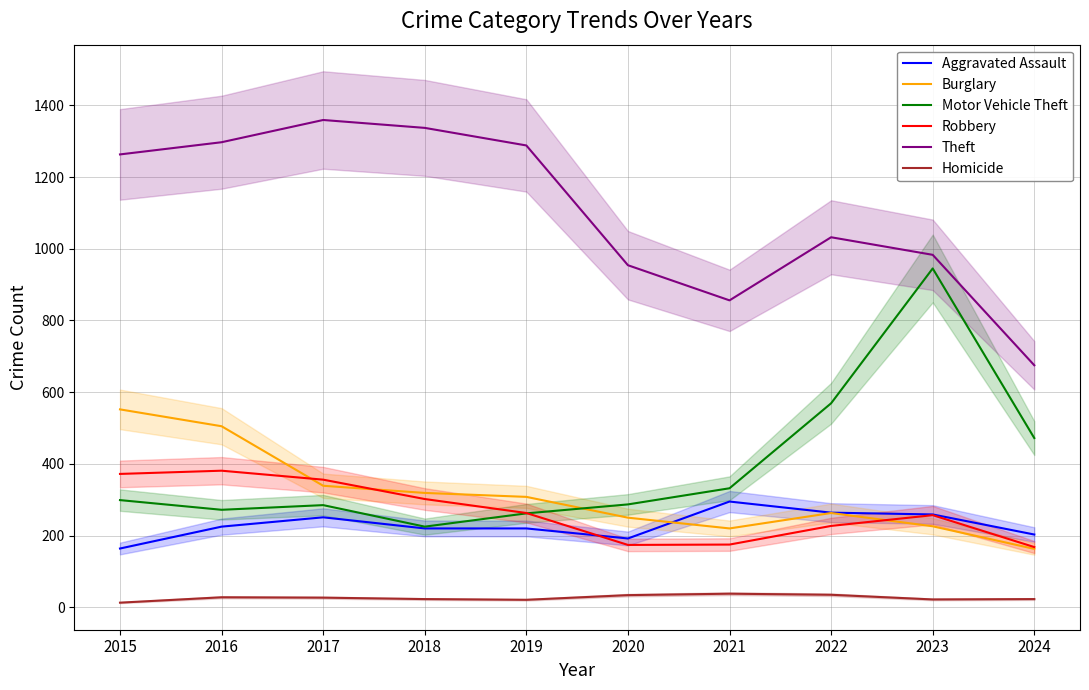

What are all the series names shown in the legend?

Aggravated Assault, Burglary, Motor Vehicle Theft, Robbery, Theft, Homicide